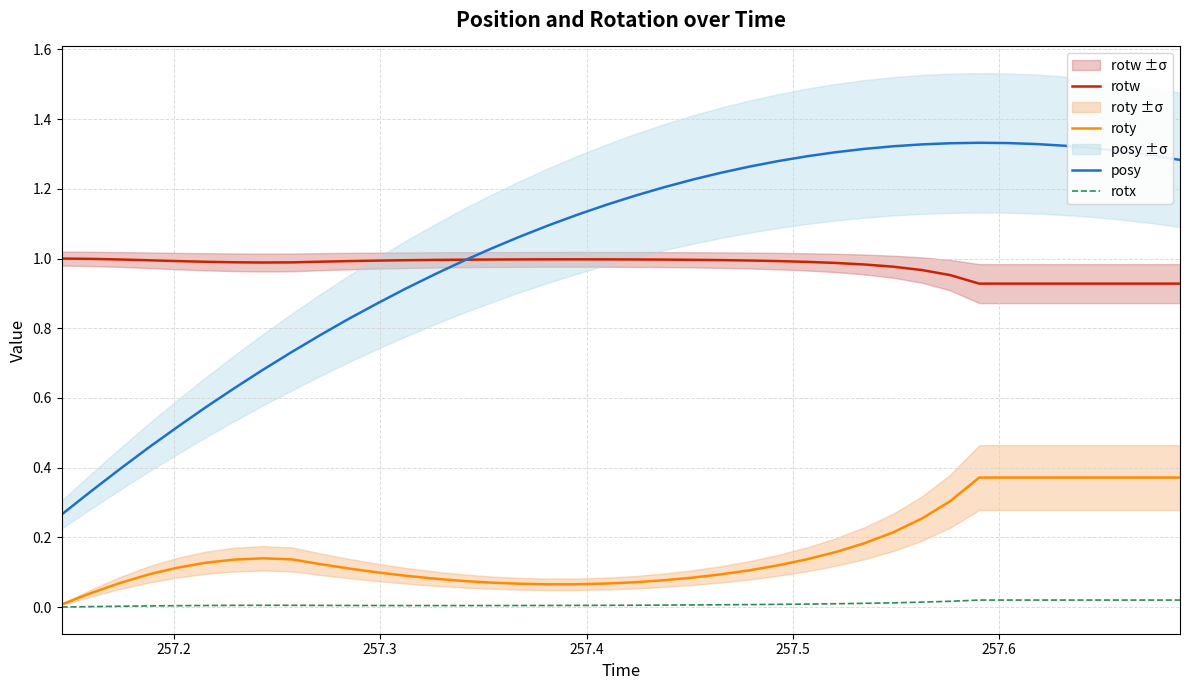

What is the average value of the posy series?

1.0